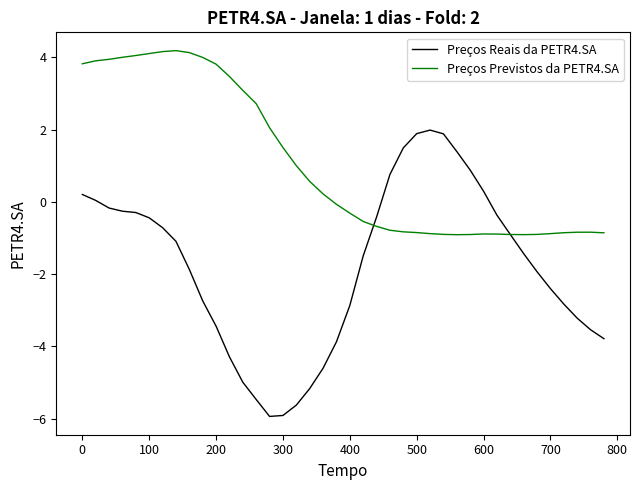

List the series in order of their peak value, lowest first.

Preços Reais da PETR4.SA, Preços Previstos da PETR4.SA